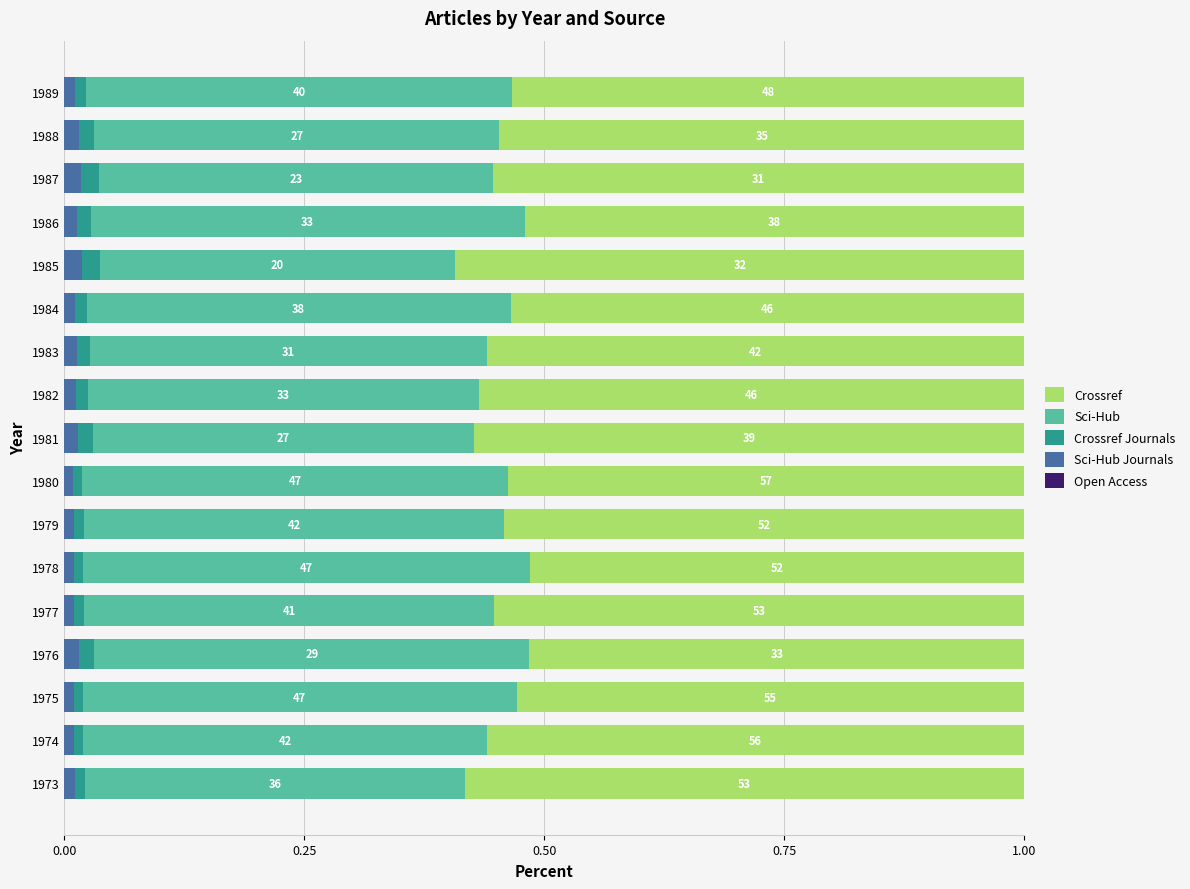

How many bars are there in each group?

5